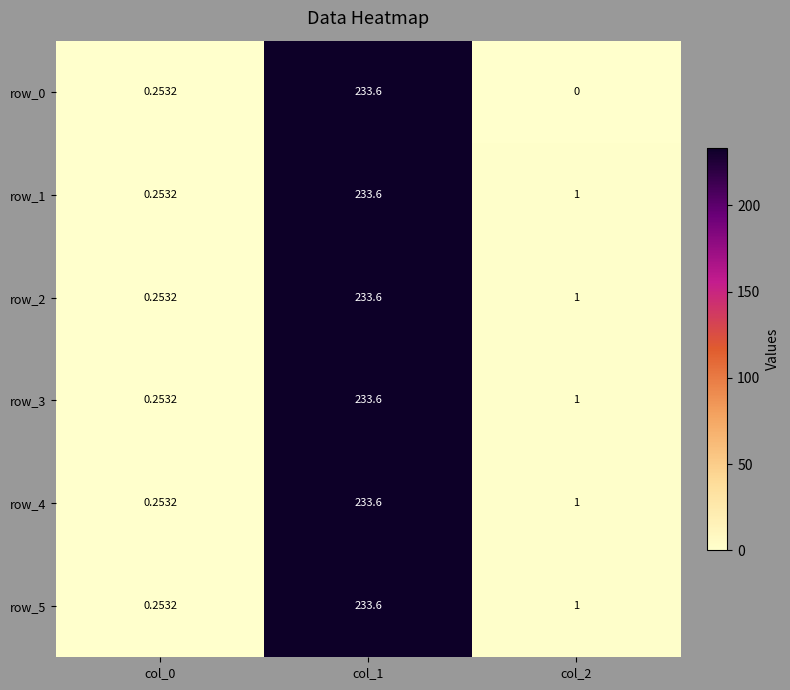

Is the value of row_3 at col_2 greater than the value of row_2 at col_0?

Yes